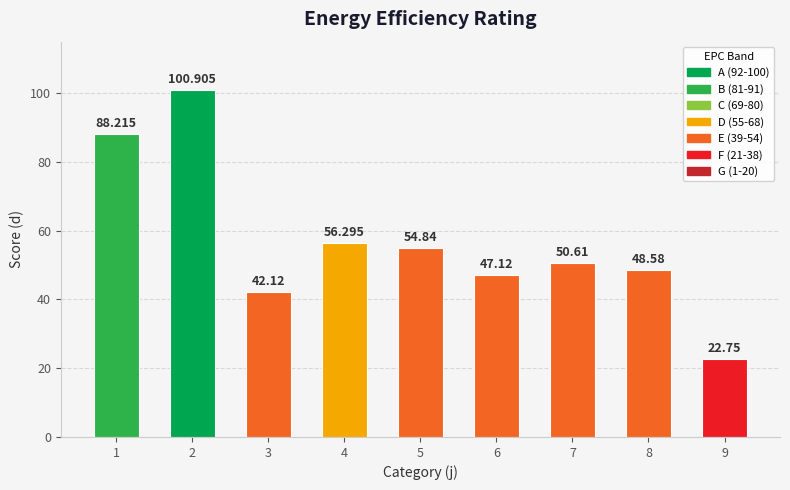

Reading left to right, list all the values displayed in this chart.

1=88.2	2=100.9	3=42.1	4=56.3	5=54.8	6=47.1	7=50.6	8=48.6	9=22.8